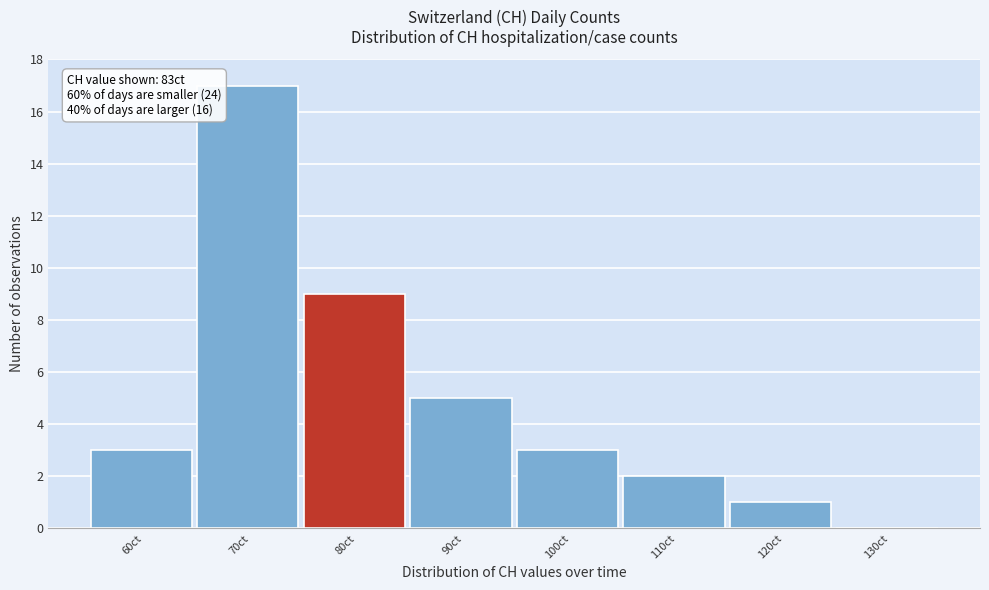

Reading left to right, what are all the values shown in this chart?

60ct=3	70ct=17	80ct=9	90ct=5	100ct=3	110ct=2	120ct=1	130ct=0